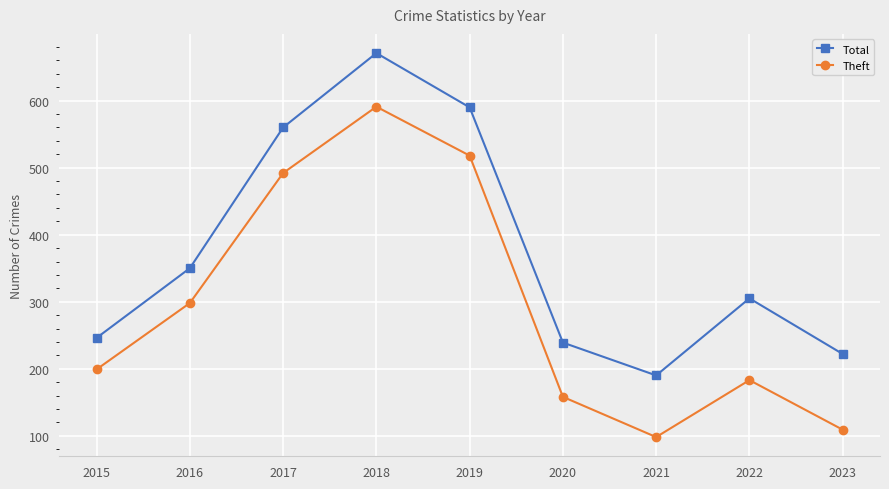

What is the approximate value of Total at 2017, to the nearest 10?

560